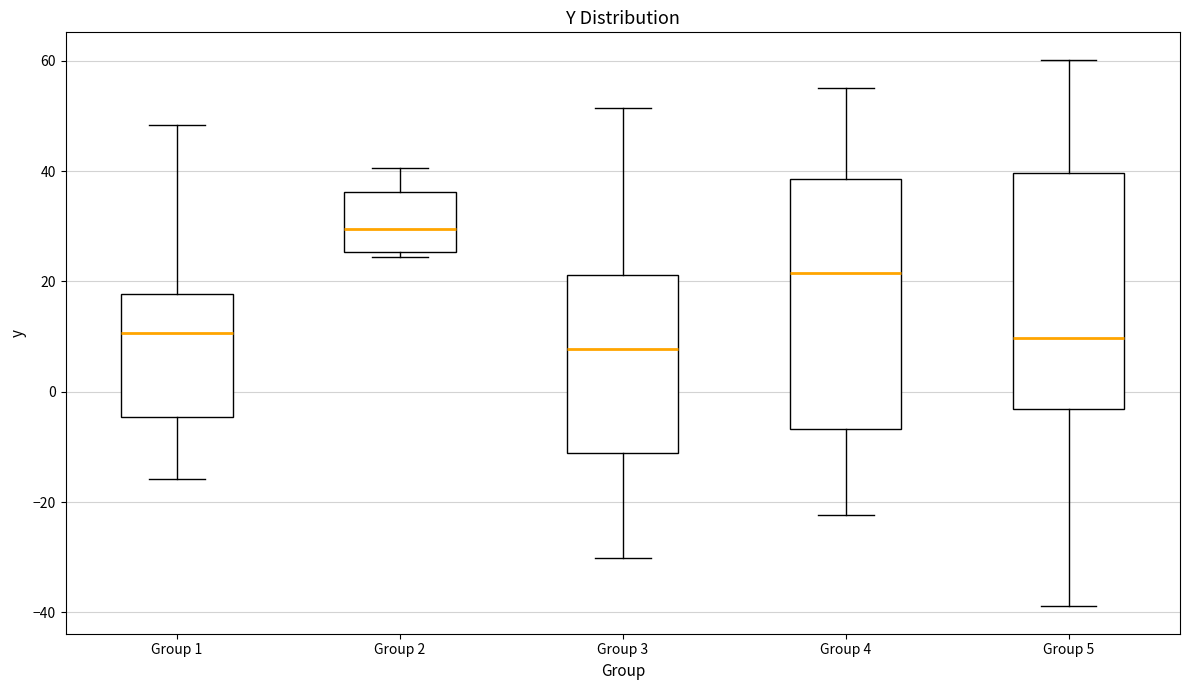

Where is the lower edge of the box for Group 5 on the y-axis? The values are not printed on the chart, so give them approximately, as read against the axis.

-4